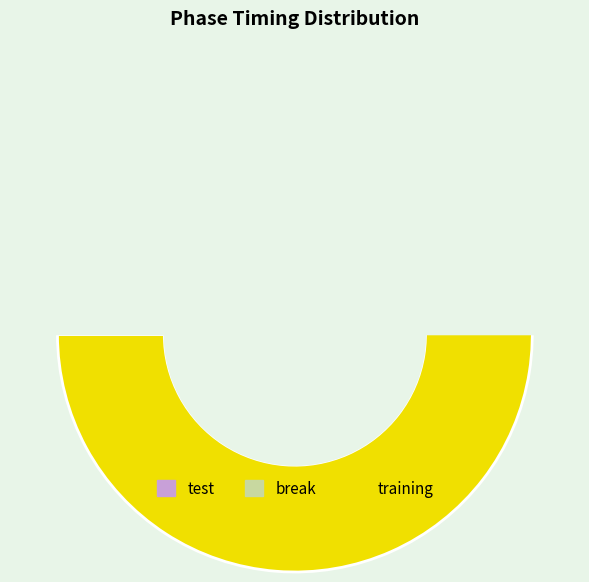

What percentage is NOT represented by break?

89.2%